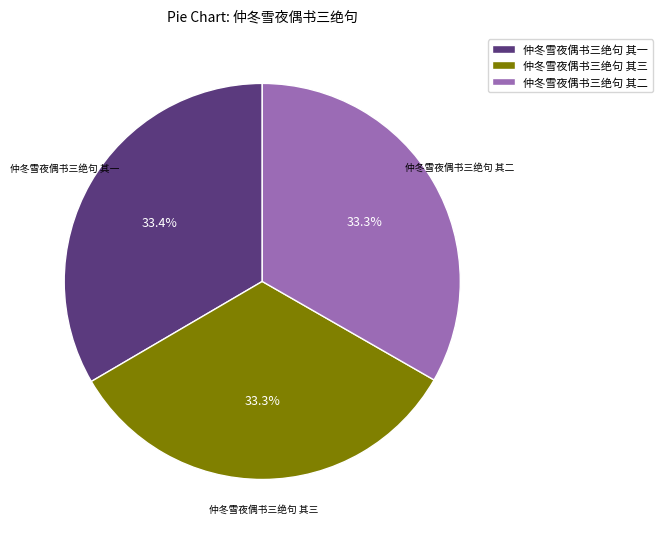

Count the number of slices in the pie.

3